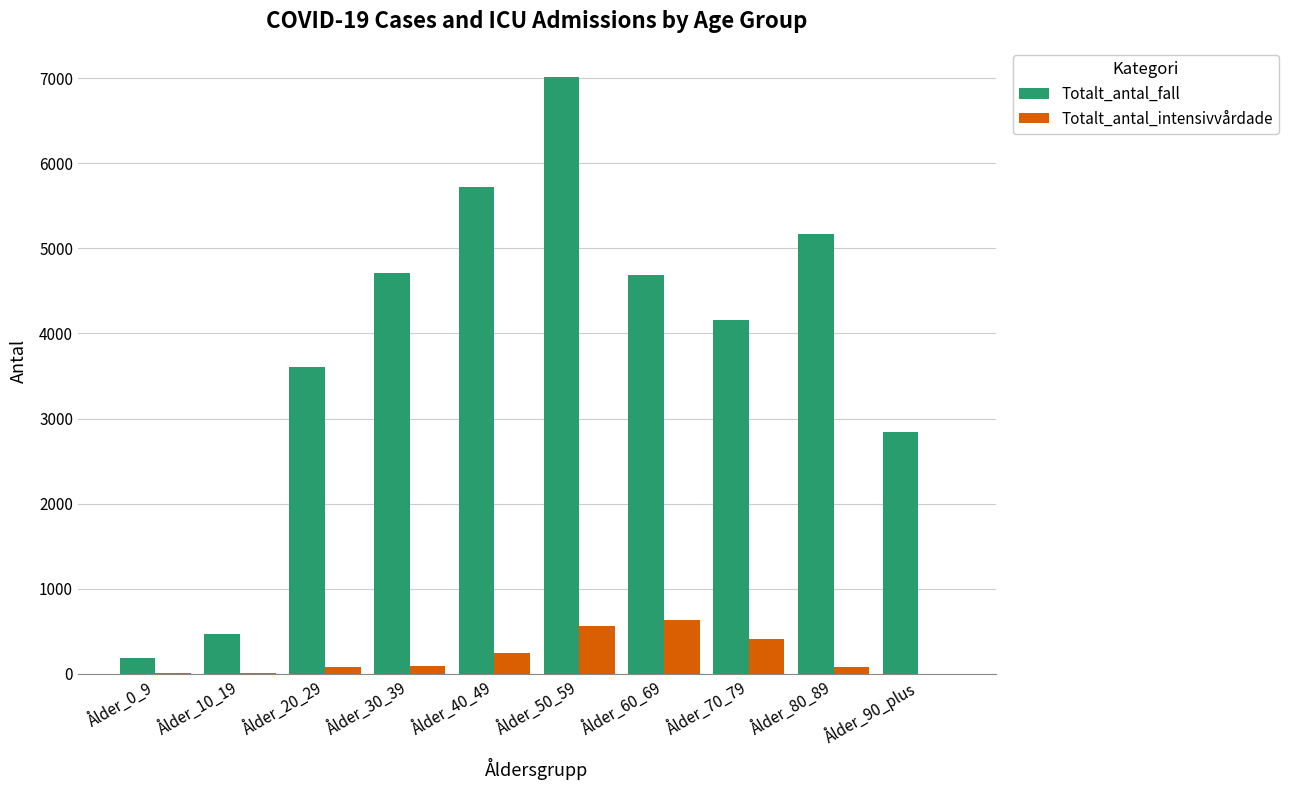

At which category is the sum across all series the highest?

Ålder_50_59